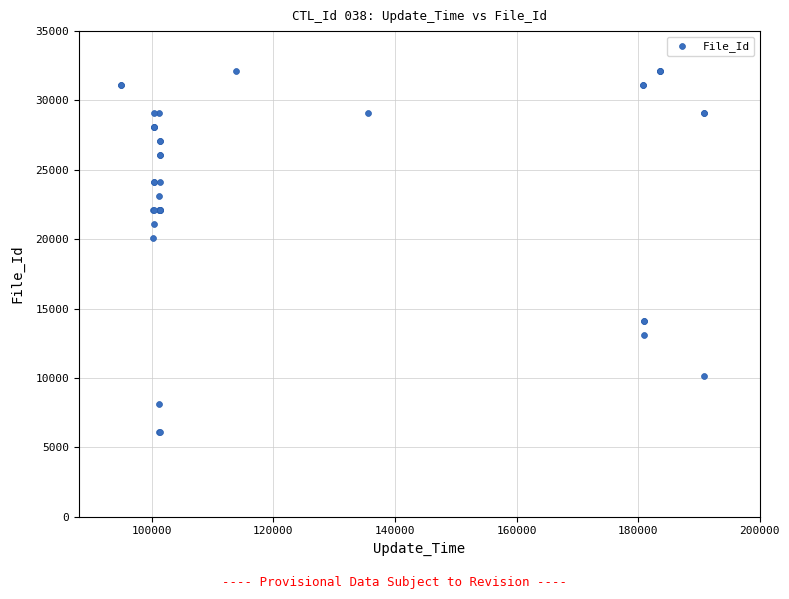

What Y value in the scatter plot is closest to 19100?

20100